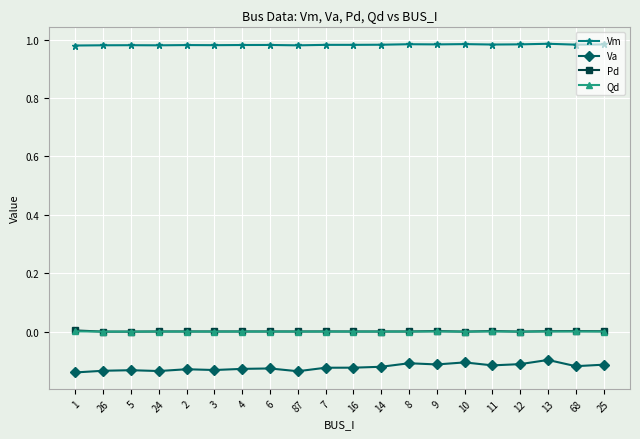

At how many categories does at least one series exceed 0?

20